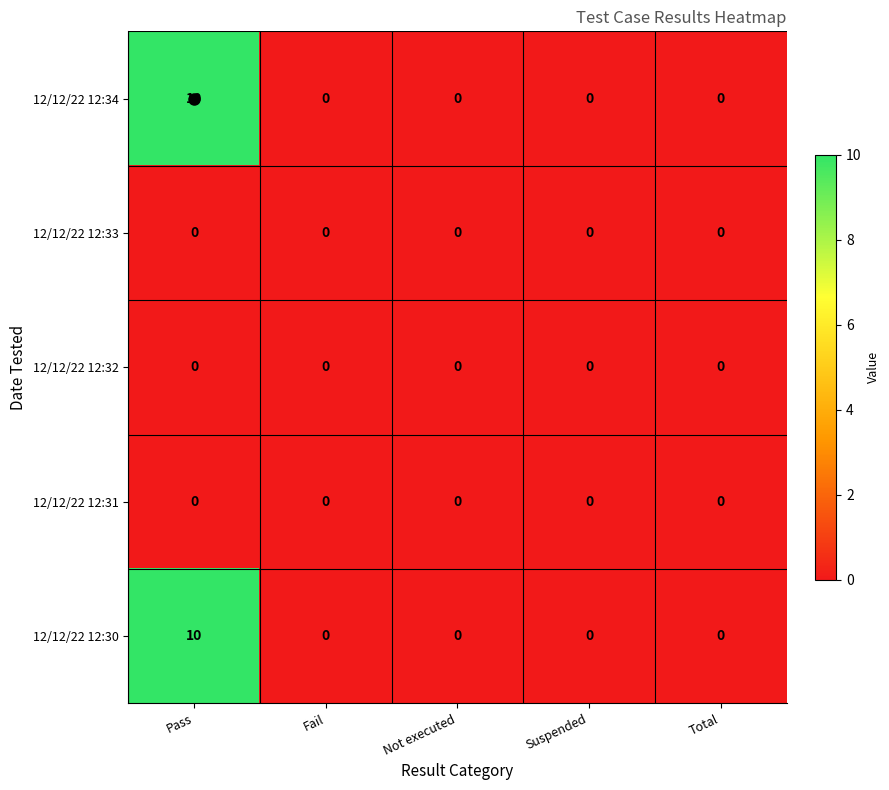

The 12/12/22 12:32 series shows 0 at Total. True or false?

True